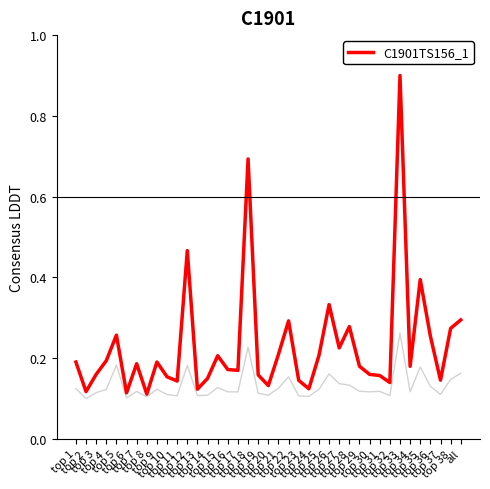

What is the maximum value shown in the chart?

0.9